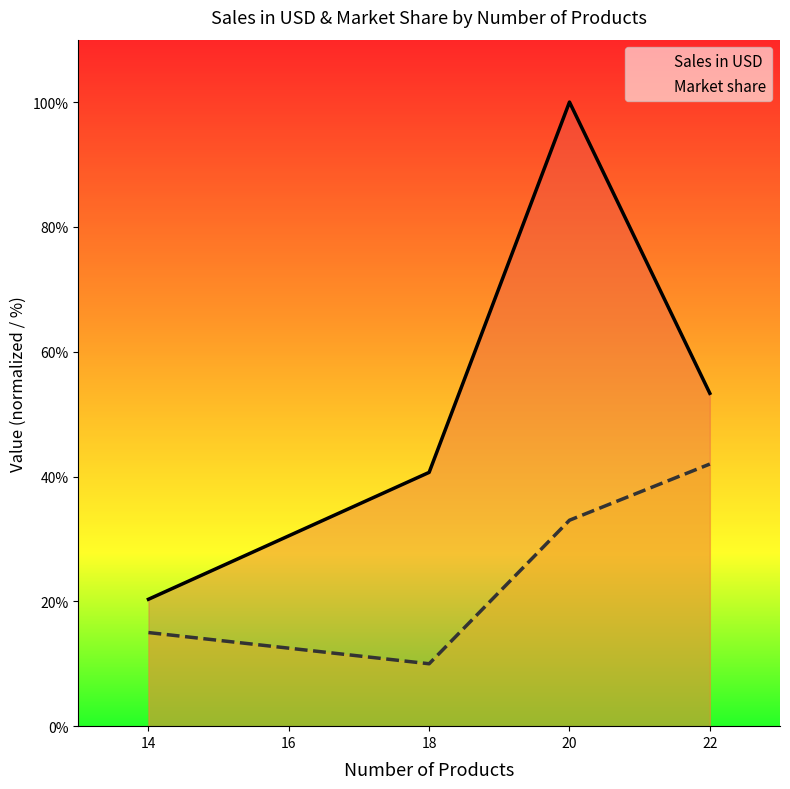

The Market share series shows 42.0 at 22. True or false?

True